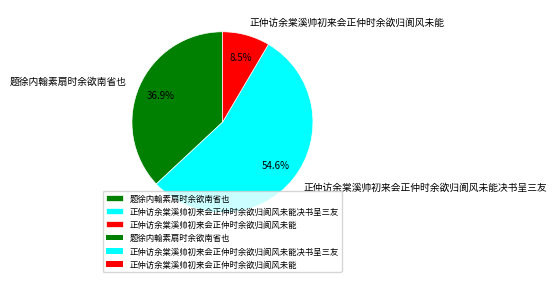

Is it true that 正仲访余棠溪帅初来会正仲时余欲归阆风未能 is 18% of the pie?

False